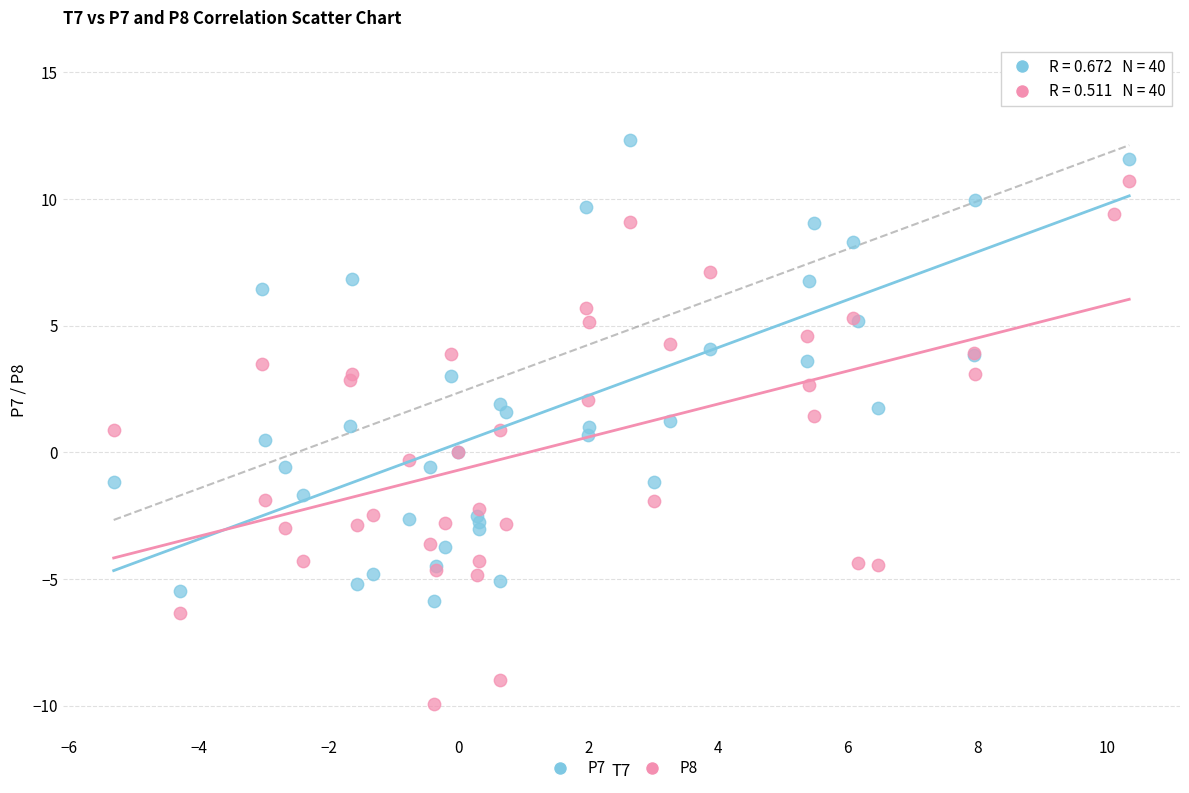

Which series contains the highest Y value?

P7